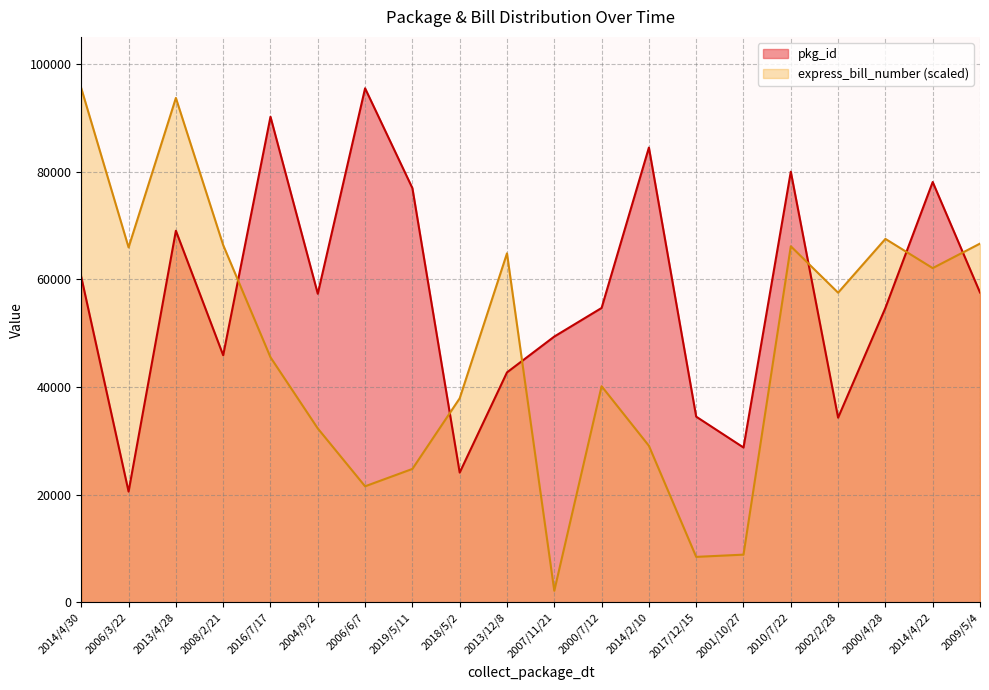

Does the chart display data point markers on the line(s)?

No